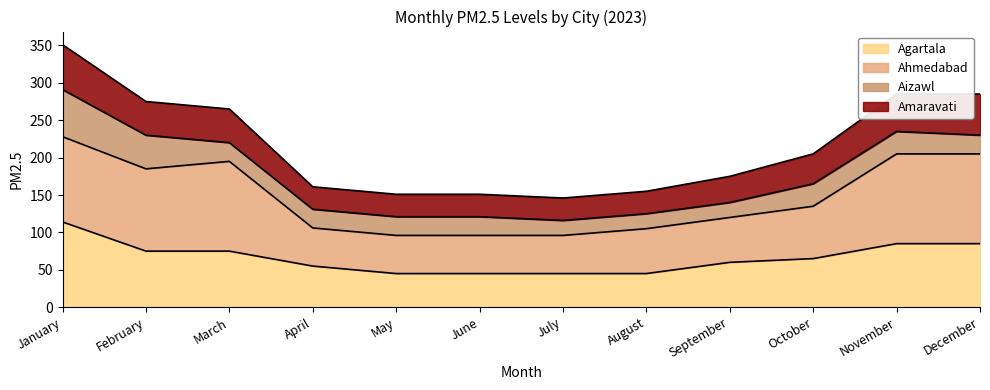

At which label does Agartala reach its peak?

January